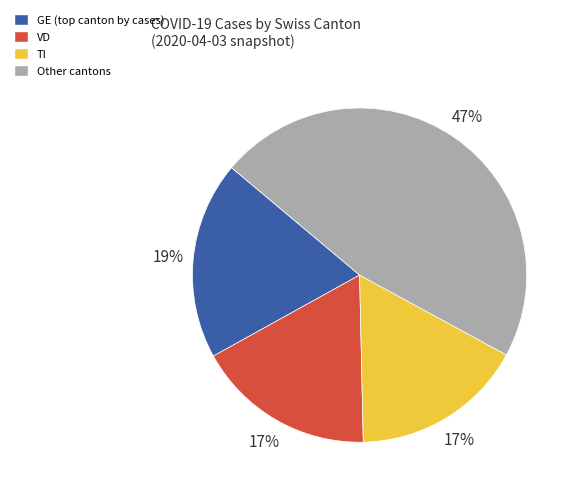

Which has a higher value, VD or Other cantons?

Other cantons